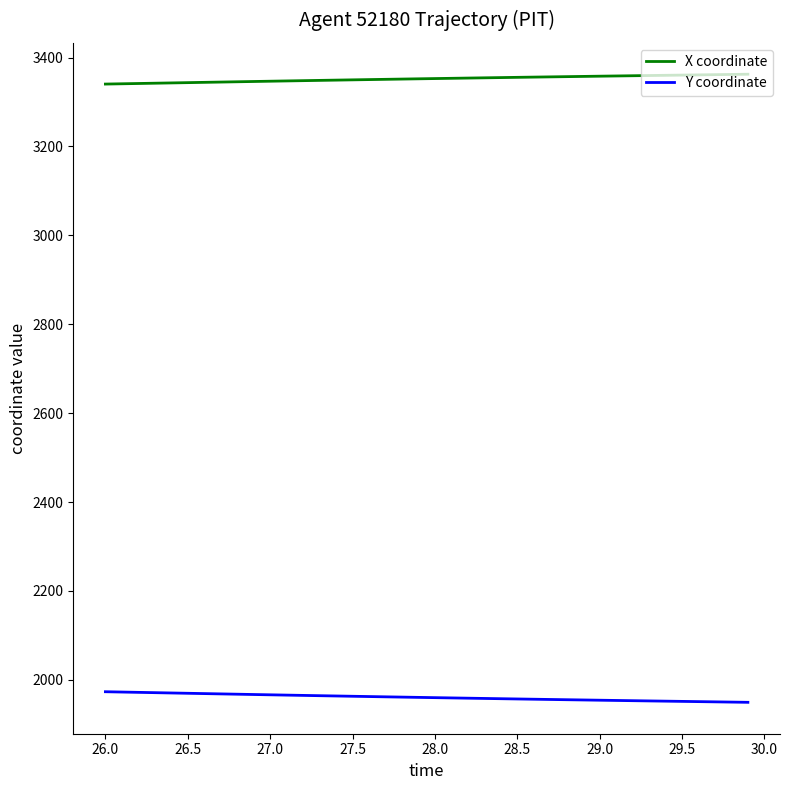

What is the sum of all Y coordinate values?

78421.8